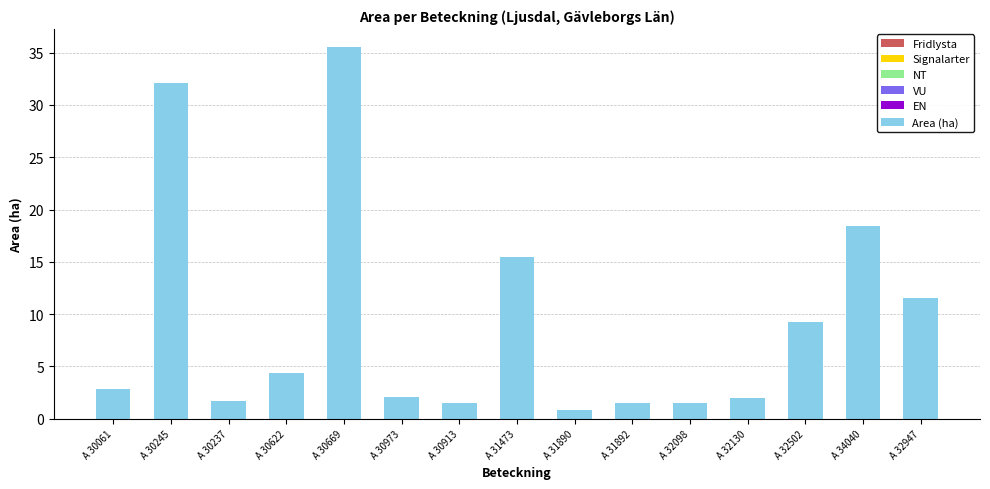

How many distinct data groups are displayed?

1